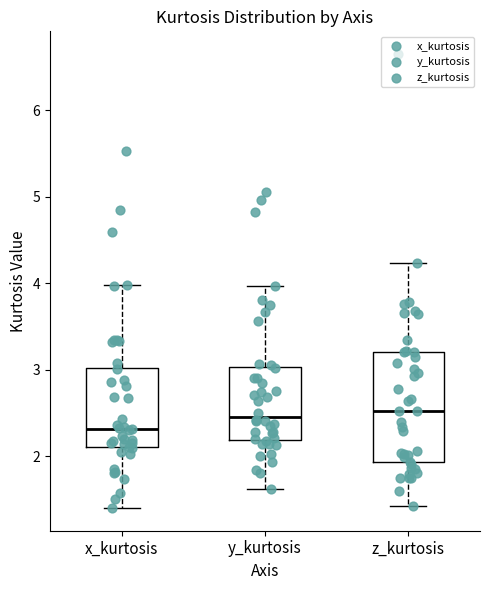

Reading left to right, transcribe this box plot: for each box, give where its median line is, the range the box spans, and where its two whiskers end, as read against the y-axis. The values are not printed on the chart, so give them approximately, as read against the axis.

x_kurtosis: median 2.3, box 2.1 to 3.0, whiskers 1.4 to 4.0
y_kurtosis: median 2.5, box 2.2 to 3.0, whiskers 1.6 to 4.0
z_kurtosis: median 2.5, box 1.9 to 3.2, whiskers 1.4 to 4.2